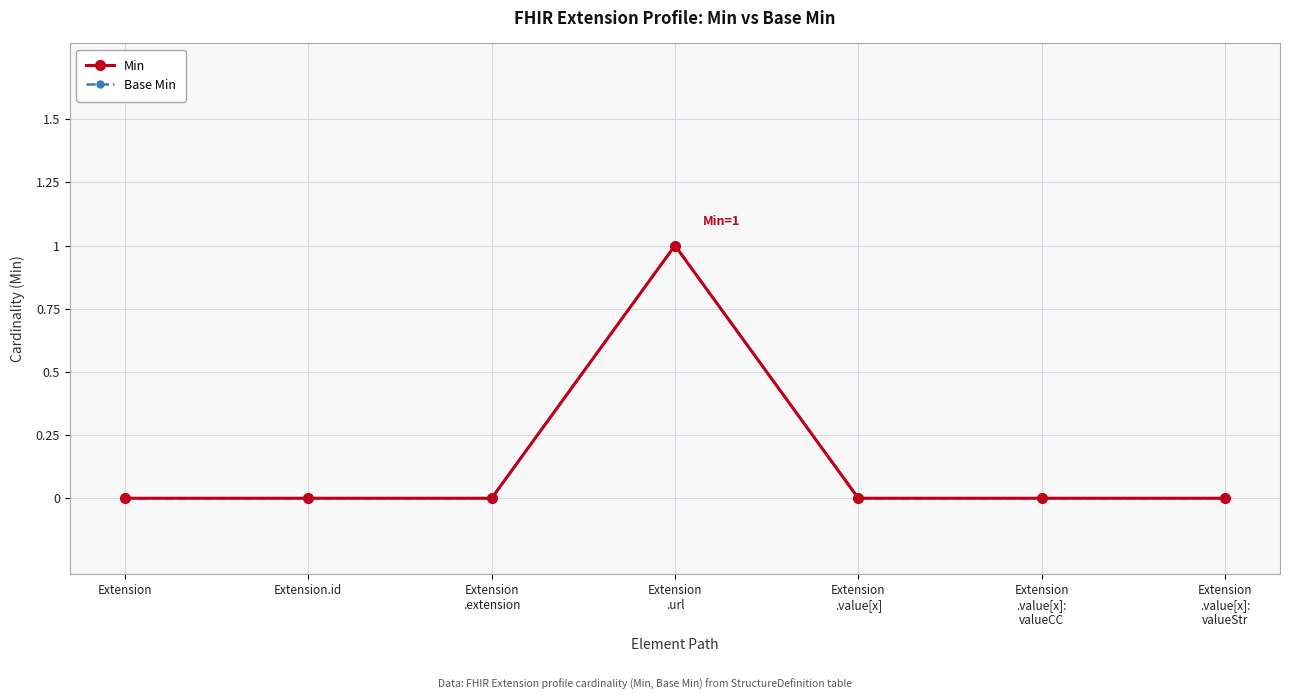

The Base Min series shows 0 at Extension
.value[x]:
valueStr. True or false?

True